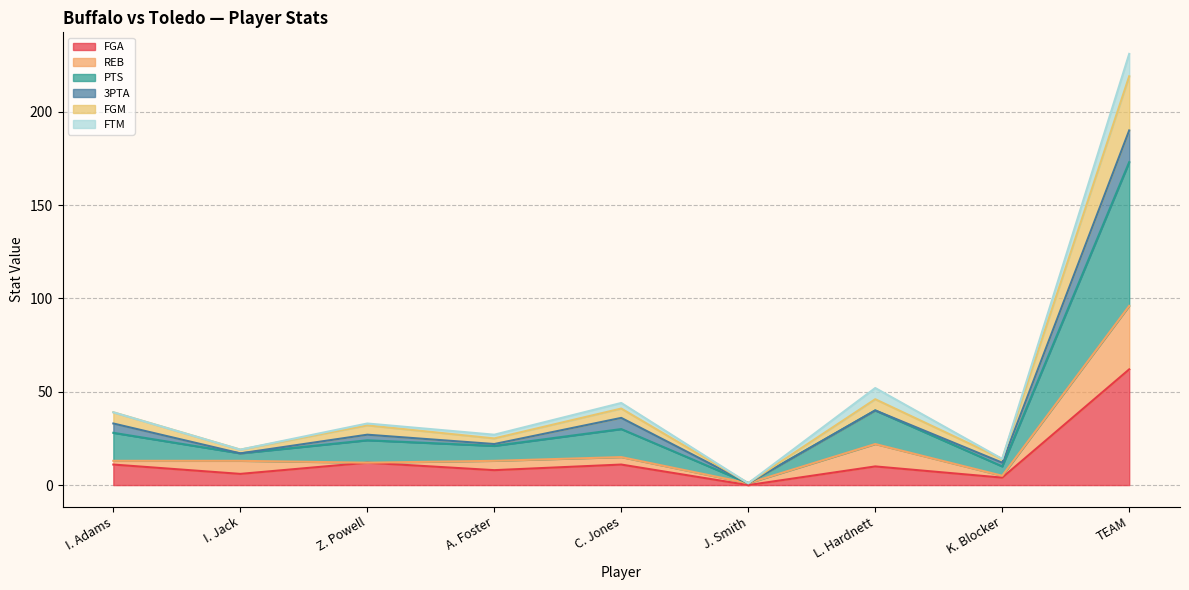

True or false: PTS and FGM cross at least once.

False